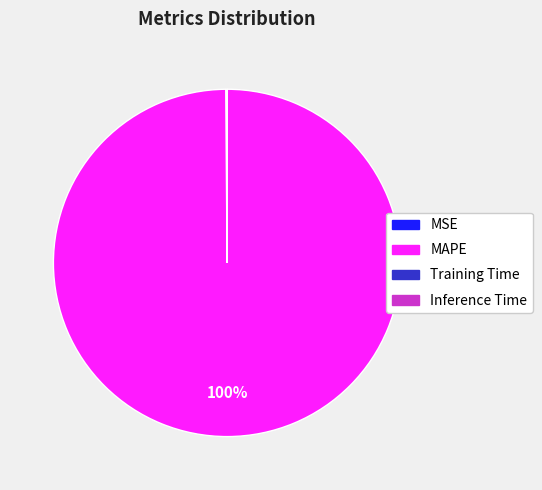

To the nearest percent, what is the average slice percentage?

25%